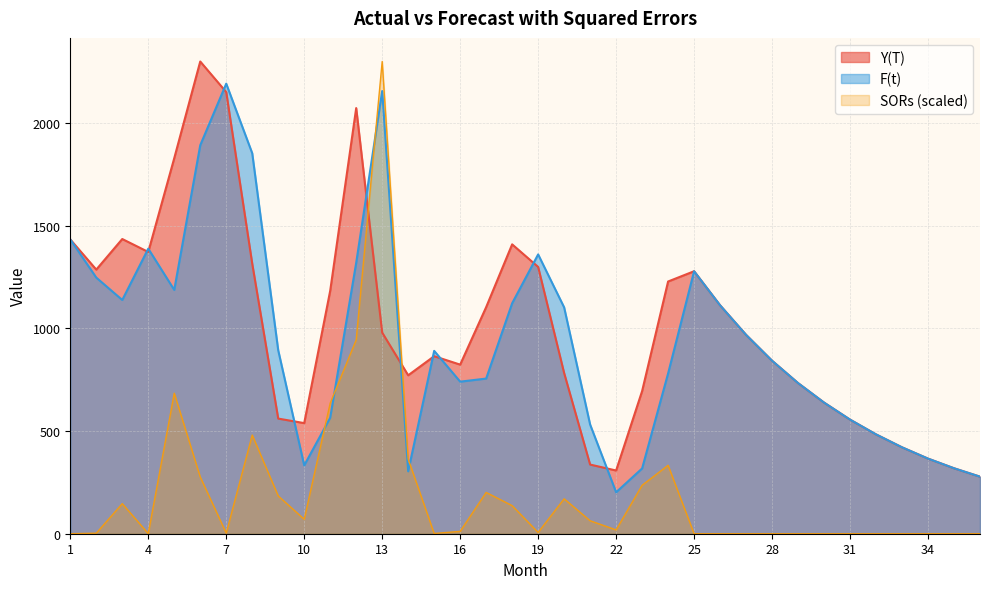

At which label does Y(T) first exceed 969?

1